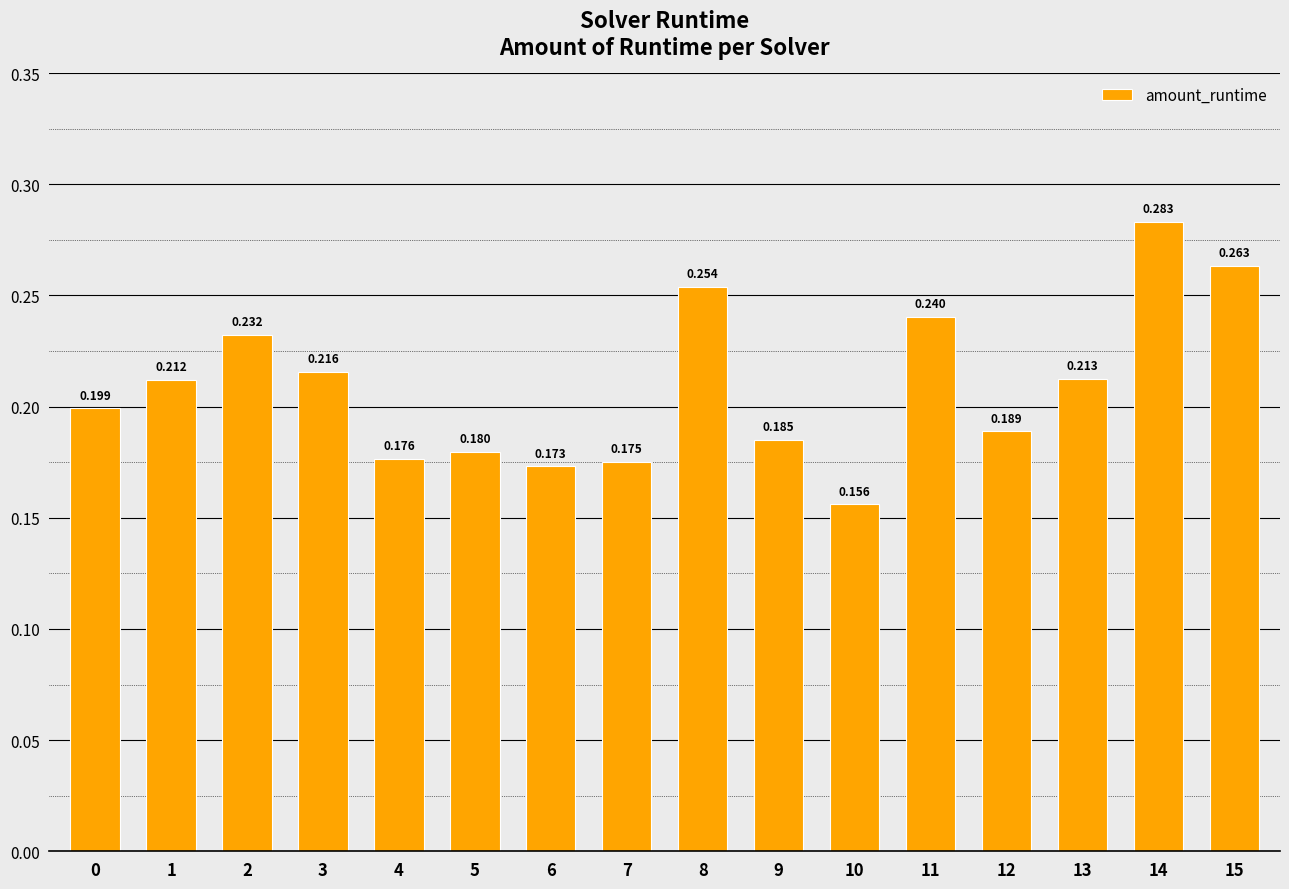

How many categories are shown in the chart?

16